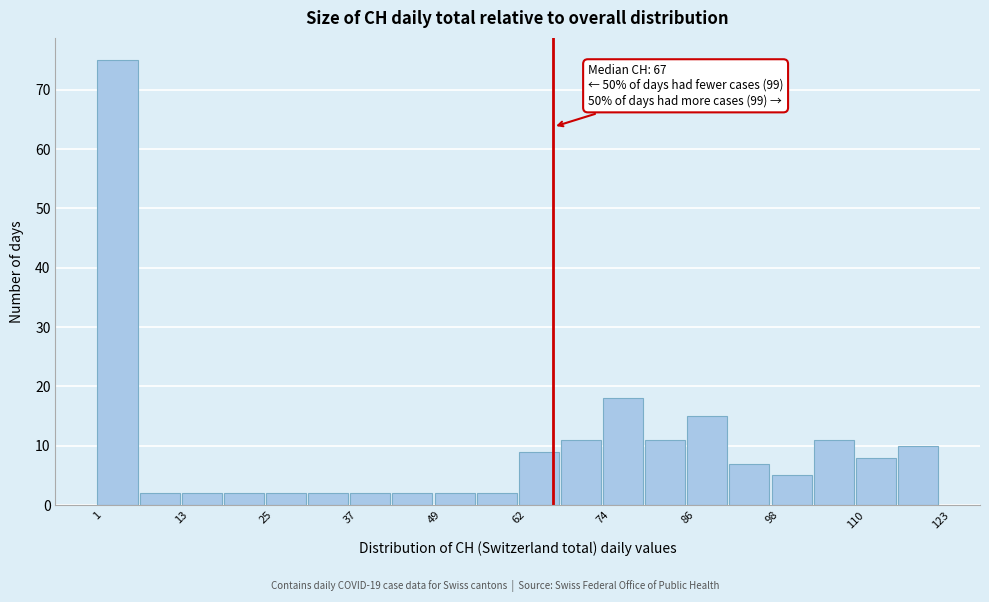

Around what value on the x-axis is the tallest bar? Give the approximate position of its centre, as read against the axis.

4